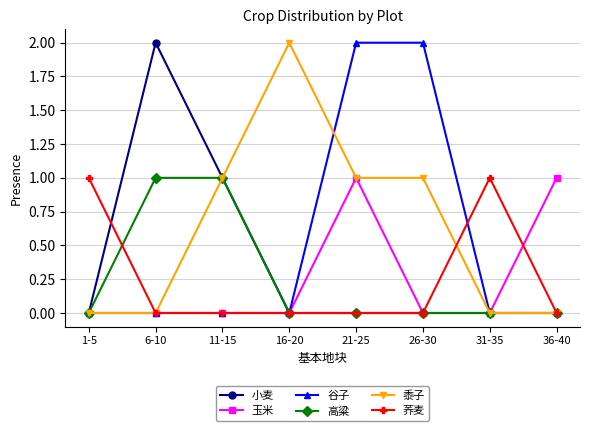

At which category does 小麦 reach its first local peak?

6-10